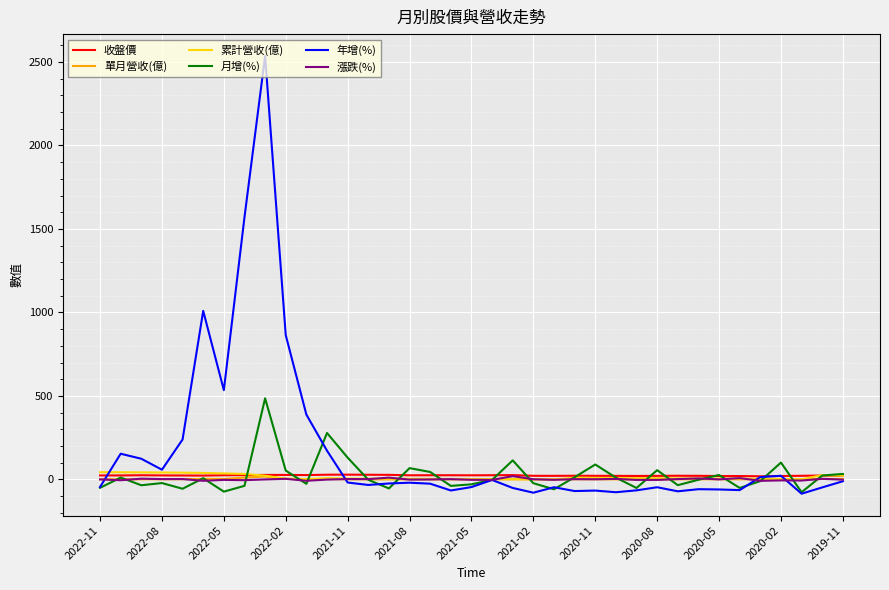

What is the minimum value shown in the chart?

-85.4